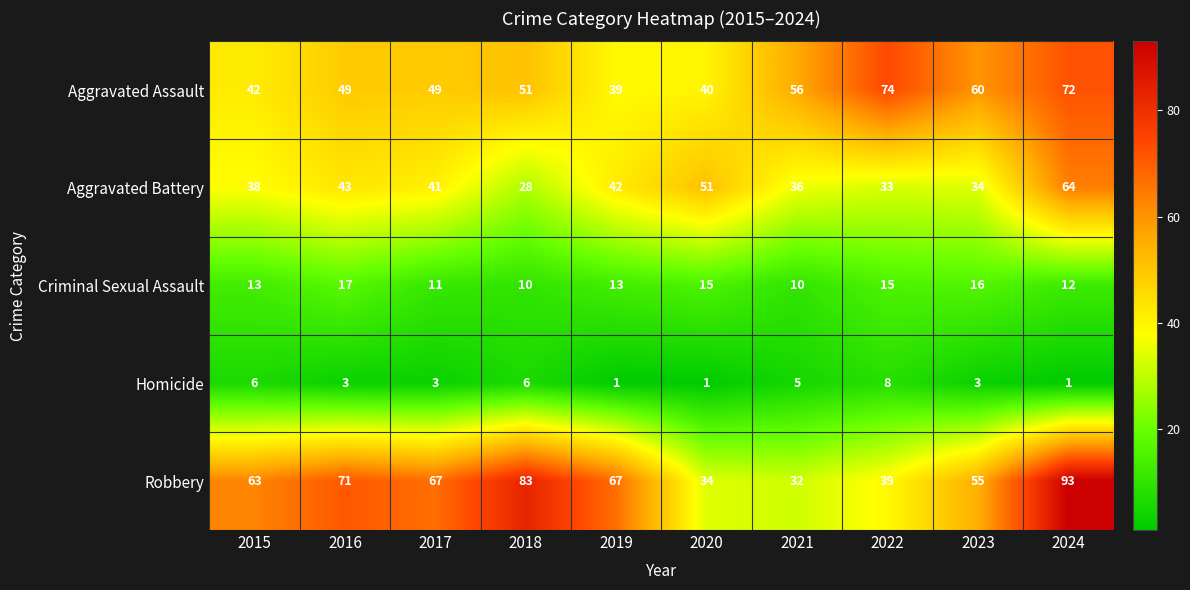

Count the number of data series in this chart.

5